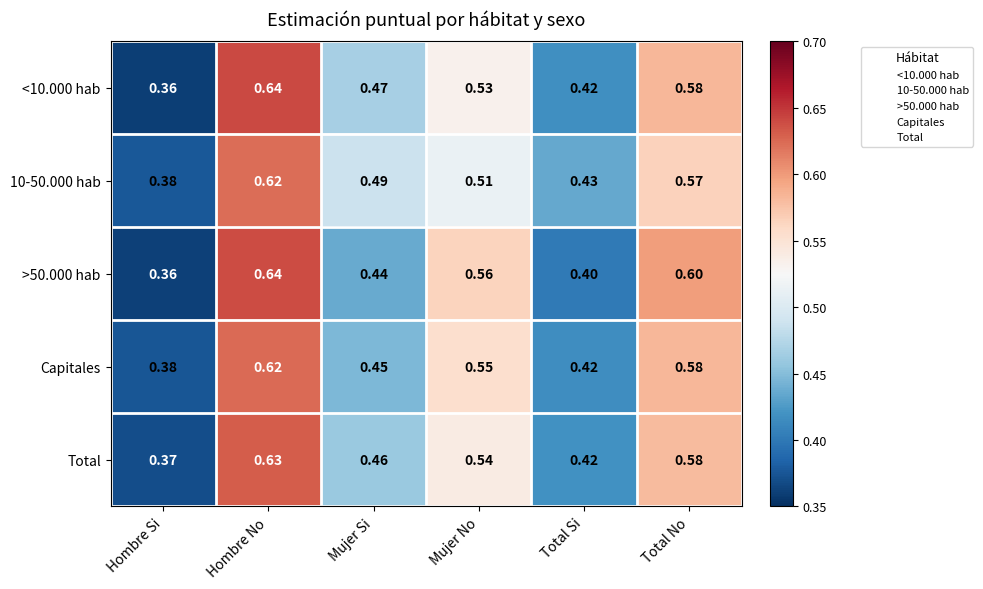

Where is 10-50.000 hab nearest to the value 0?

Hombre Si